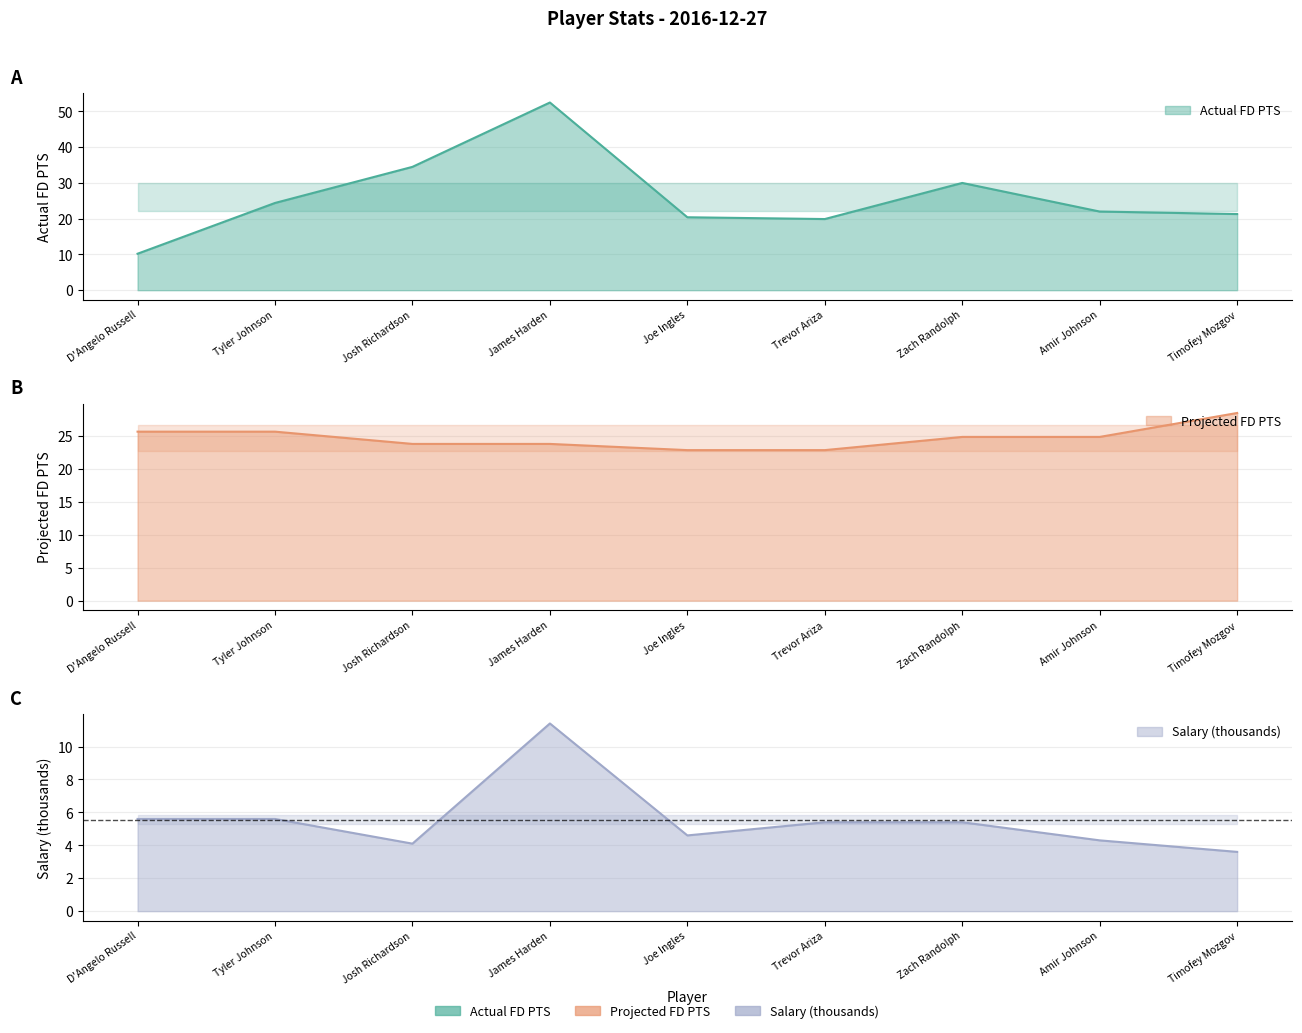

What is the difference between the Projected FD PTS values at Amir Johnson and Joe Ingles?

2.0